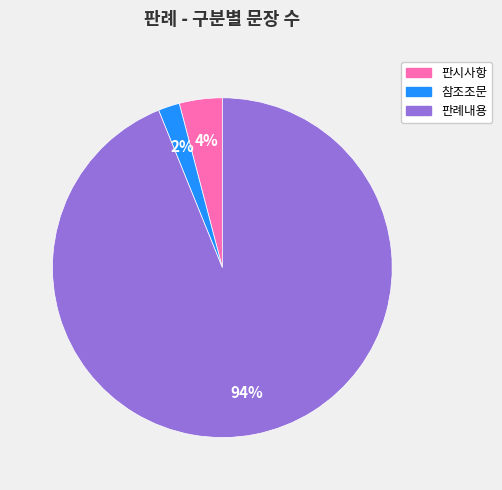

To the nearest percent, what is the difference between the largest and smallest slice percentages?

92%